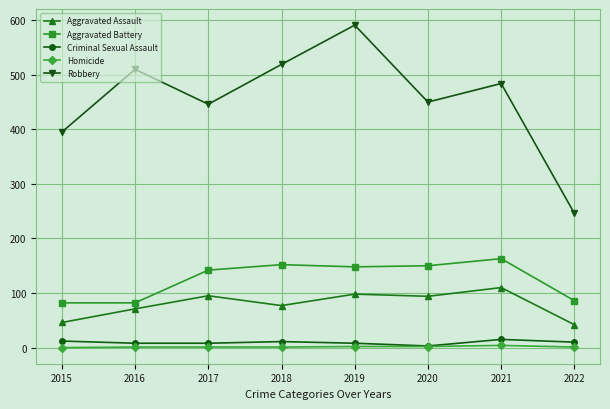

What is the sum of all Aggravated Battery values?

1005